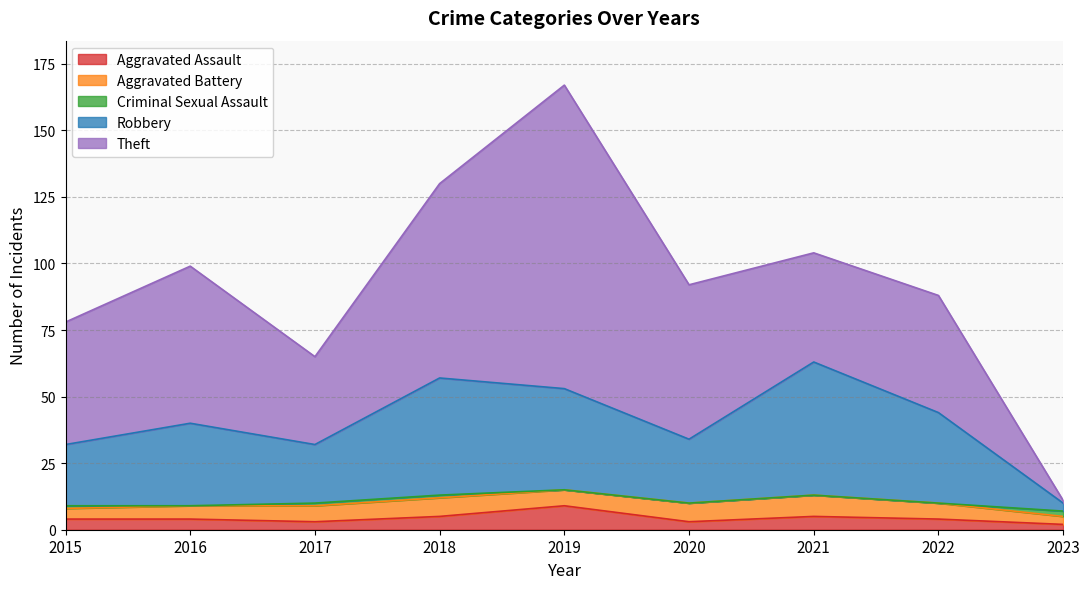

Is it true that Aggravated Battery equals 3 at 2015?

False